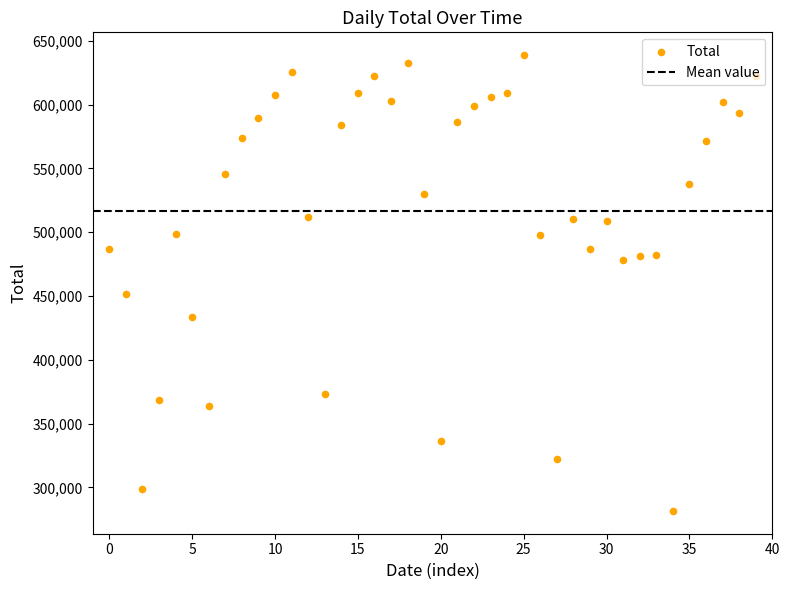

Approximately how many times larger is the value at 2020-01-17 compared to 2020-01-20?

1.1